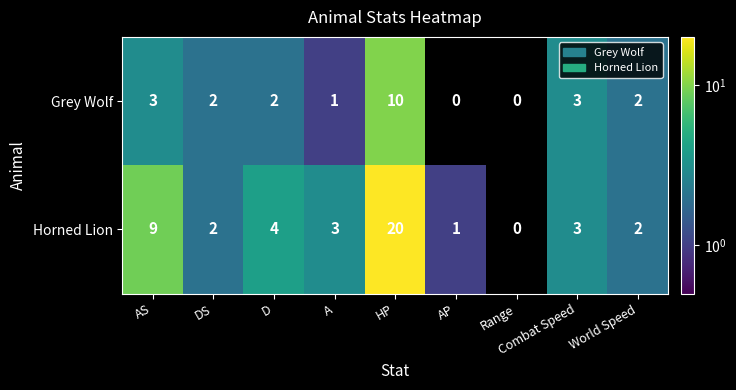

At which label does Grey Wolf reach its peak?

HP